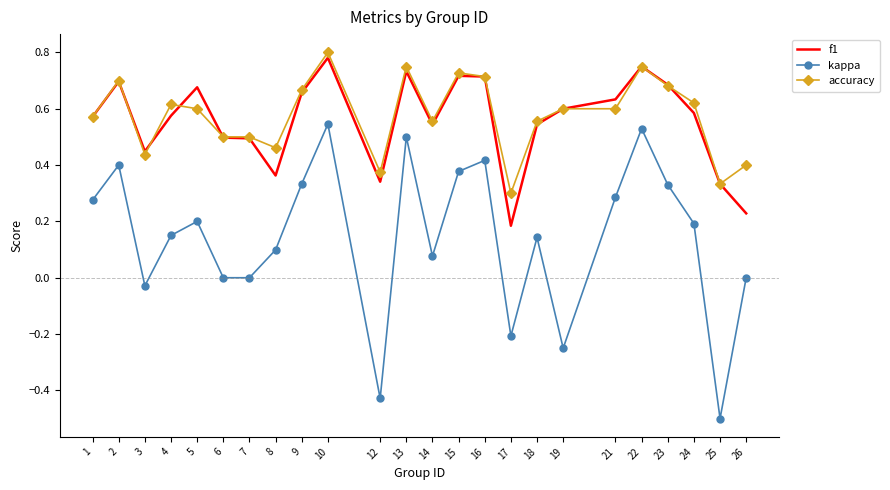

Rank the series at 5 from highest to lowest value.

f1, accuracy, kappa